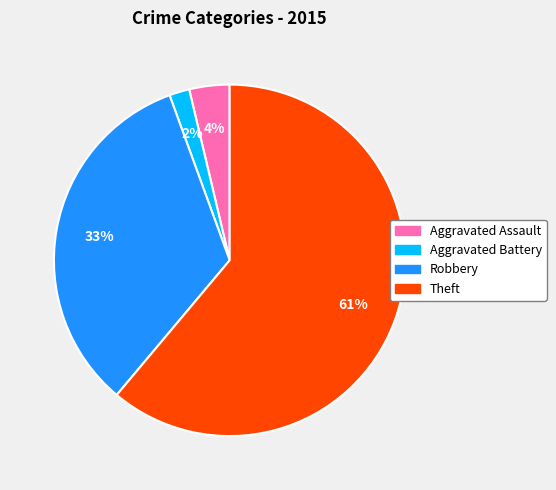

Count the number of slices in the pie.

4